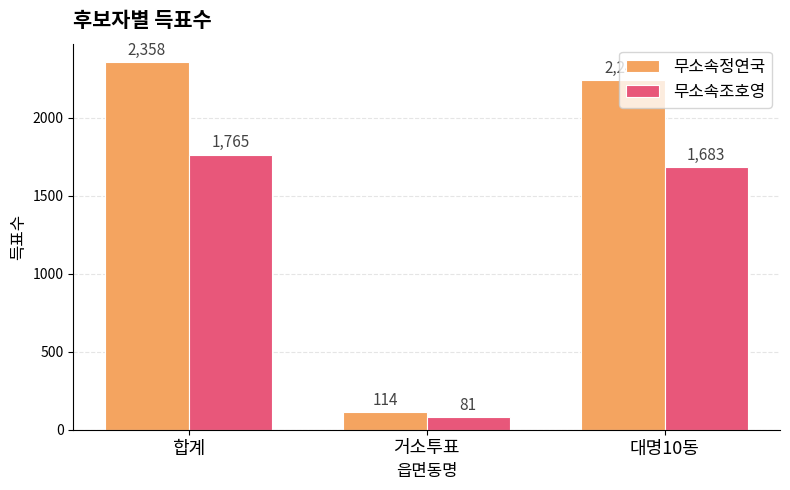

What is the total value across all series at 합계?

4123